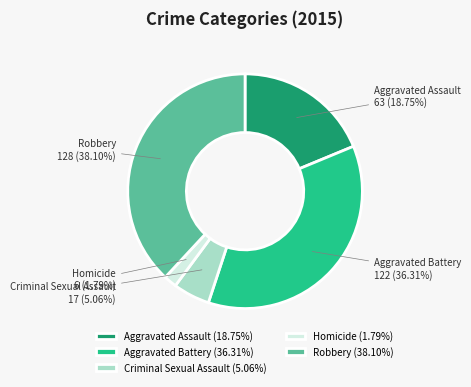

Does any single category account for the majority?

No